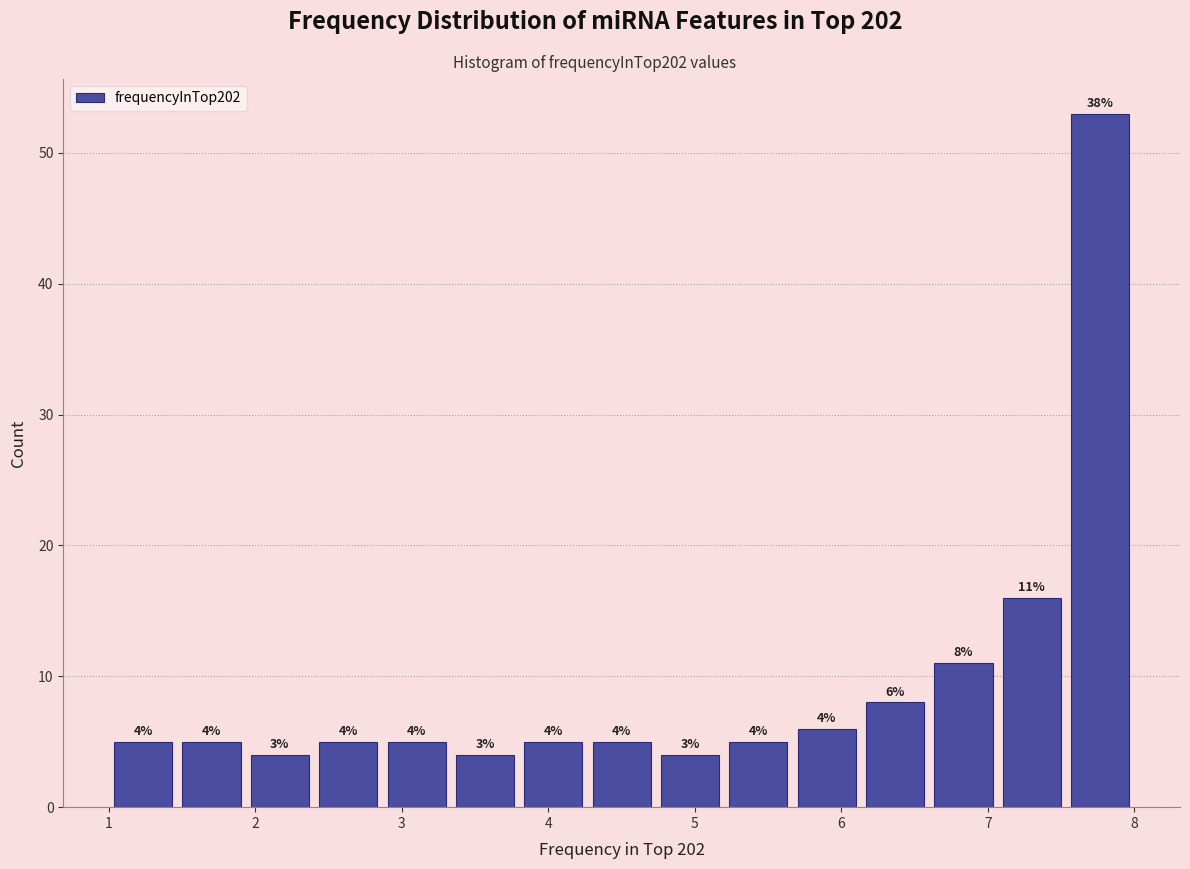

Which range on the x-axis has the tallest bar?

7.5 to 8.0